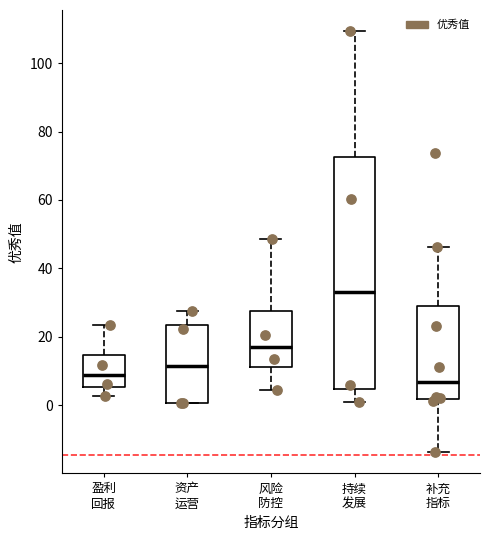

Reading left to right, transcribe this box plot: for each box, give where its median line is, the range the box spans, and where its two whiskers end, as read against the y-axis. The values are not printed on the chart, so give them approximately, as read against the axis.

盈利 回报: median 8, box 6 to 14, whiskers 2 to 24
资产 运营: median 12, box 0 to 24, whiskers 0 to 28
风险 防控: median 18, box 12 to 28, whiskers 4 to 48
持续 发展: median 34, box 4 to 72, whiskers 0 to 110
补充 指标: median 6, box 2 to 28, whiskers -14 to 46